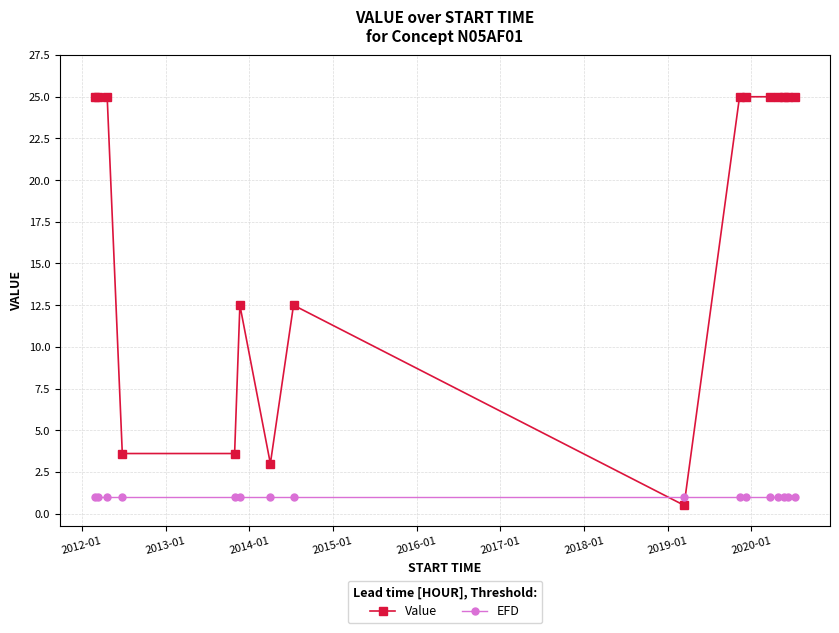

List the series in order of their overall mean, lowest first.

EFD, Value